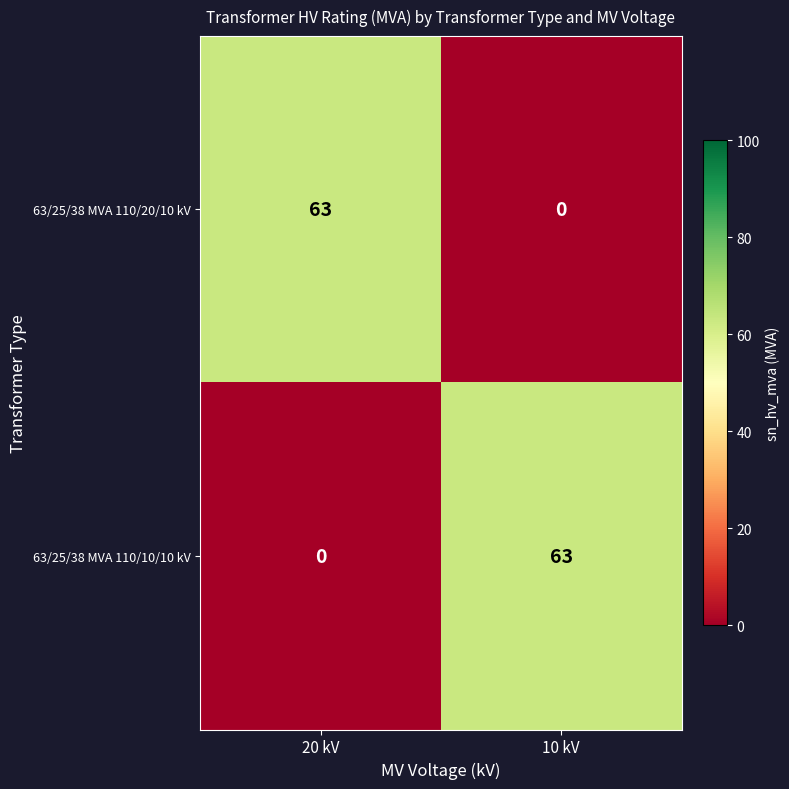

Count the number of categories in the chart.

2